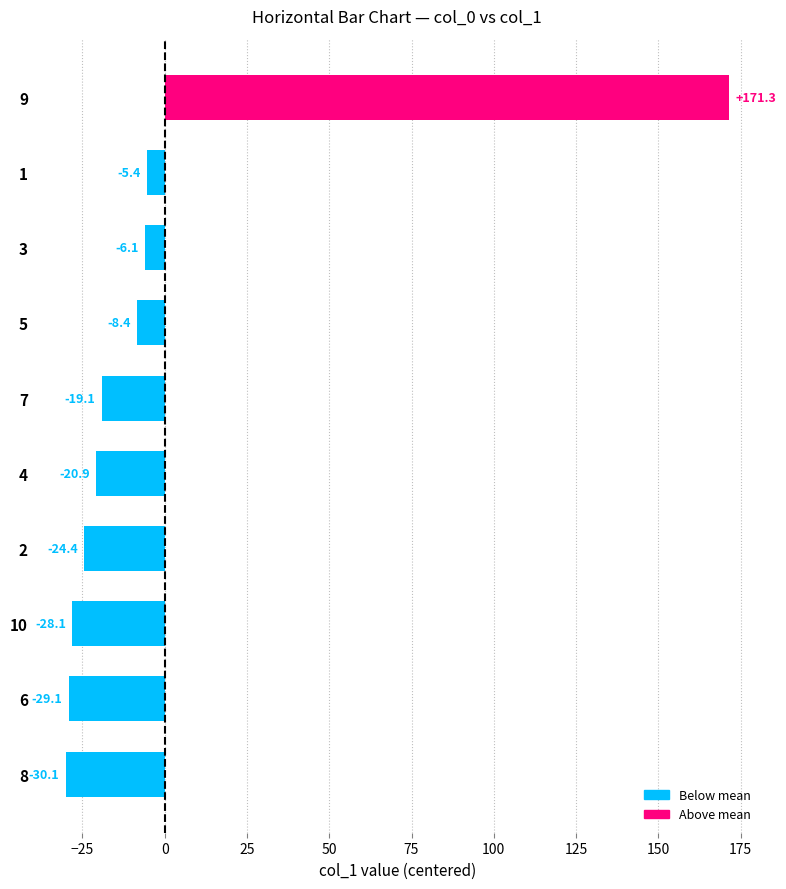

Which label corresponds to the smallest value in the chart?

8